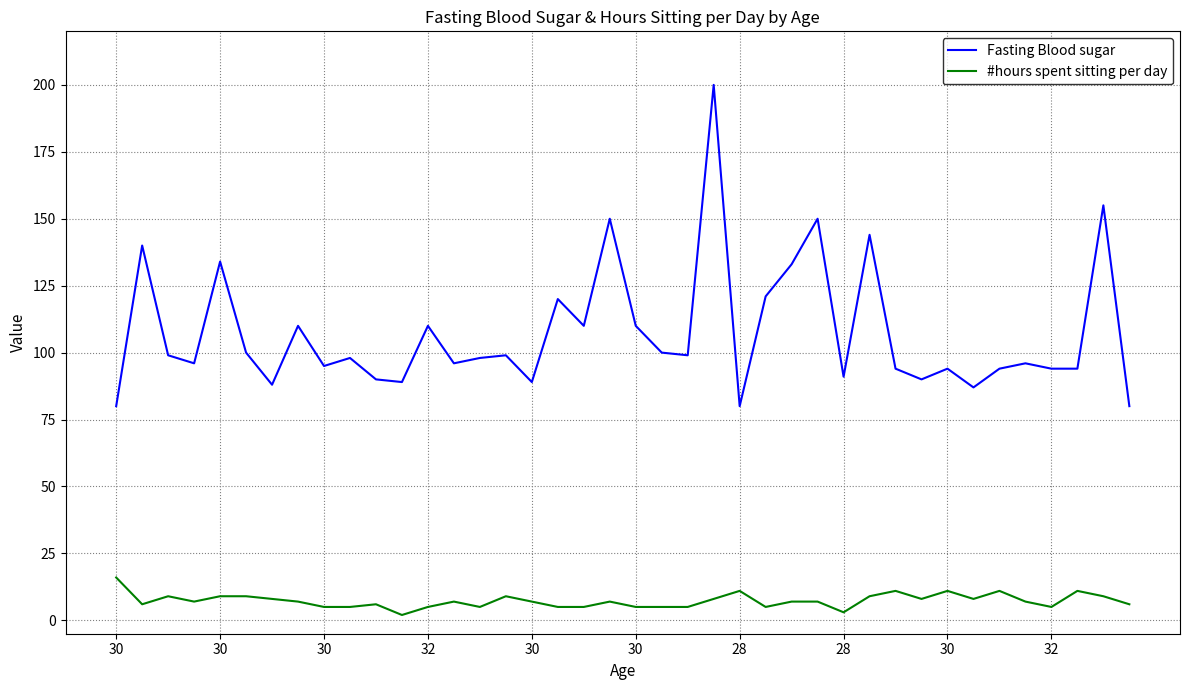

What is the maximum value for #hours spent sitting per day?

16